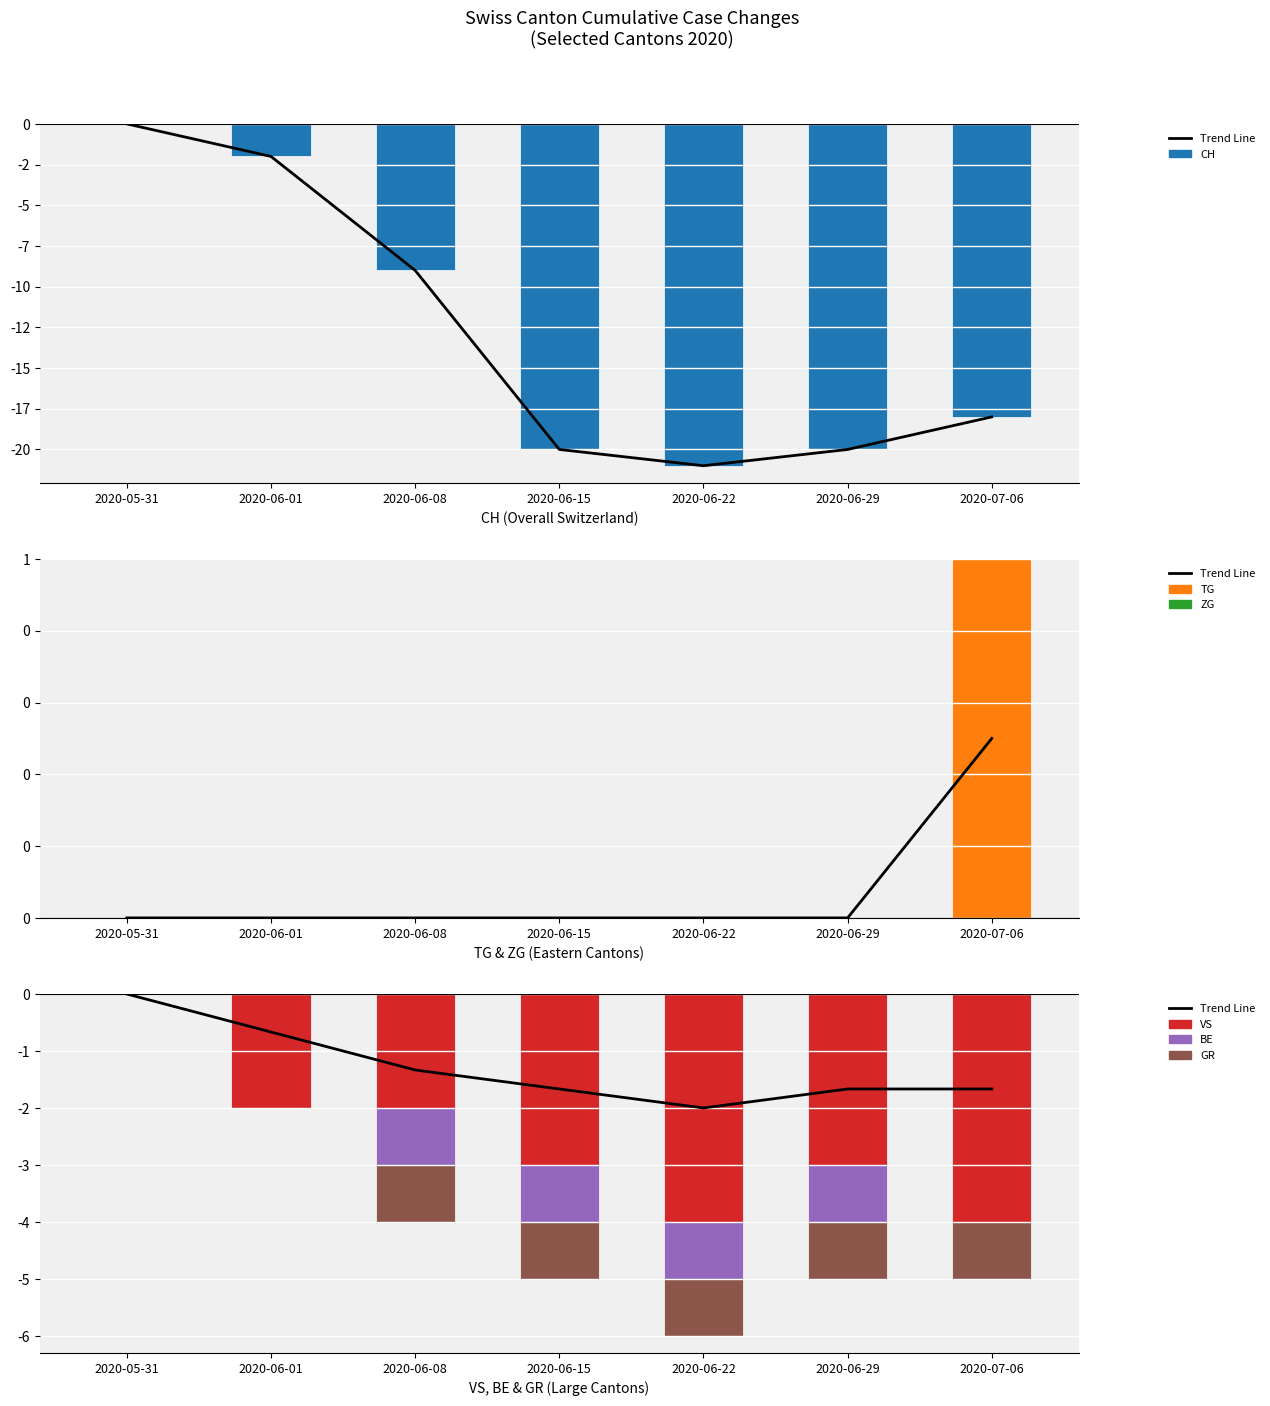

At how many categories does at least one series exceed -3?

7